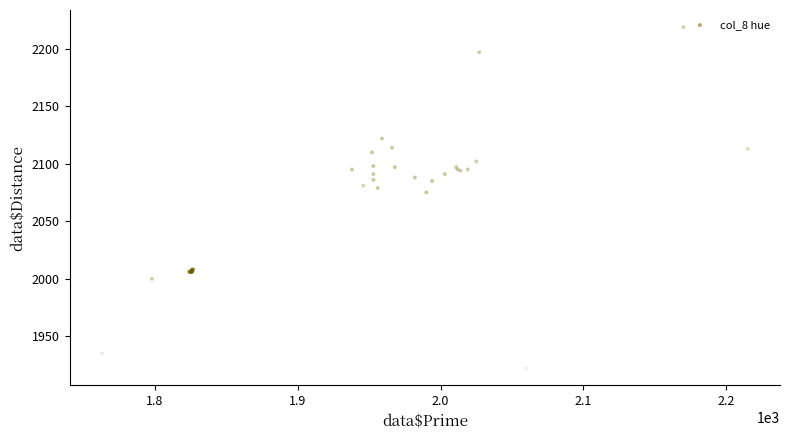

What Y value in the scatter plot is closest to 2070?

2075